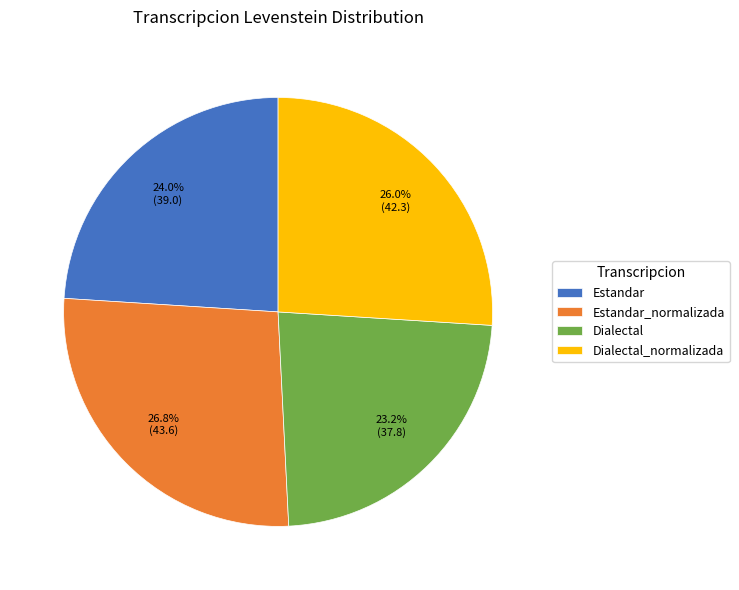

True or false: Dialectal accounts for 23% of the total.

True